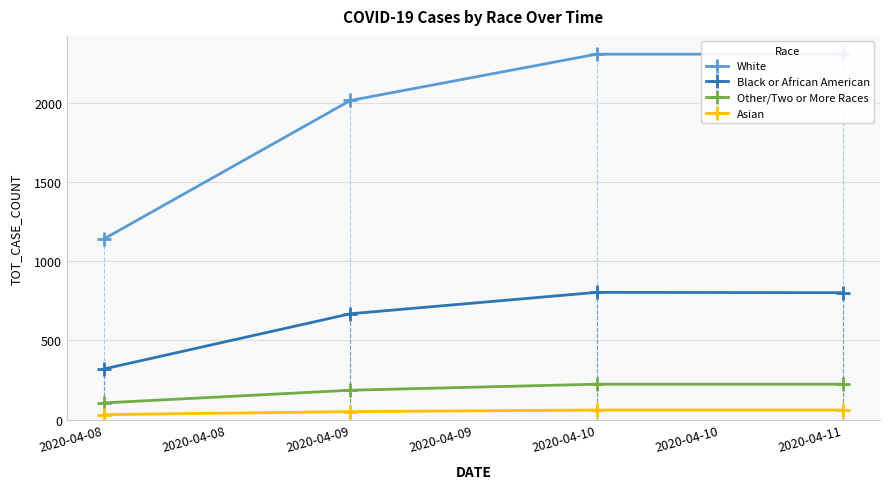

How many data points does each series have?

4